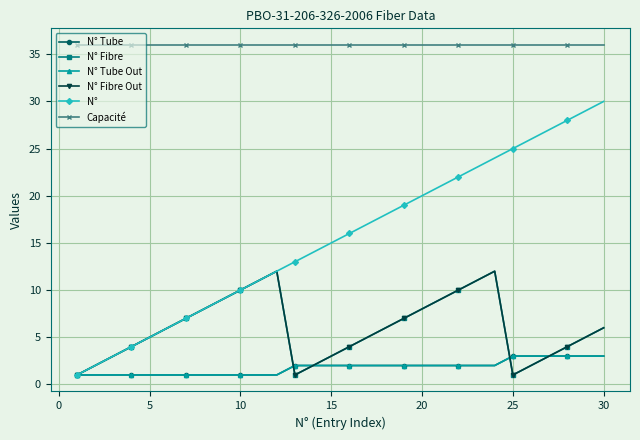

Is this an area chart (filled region under the line)?

No